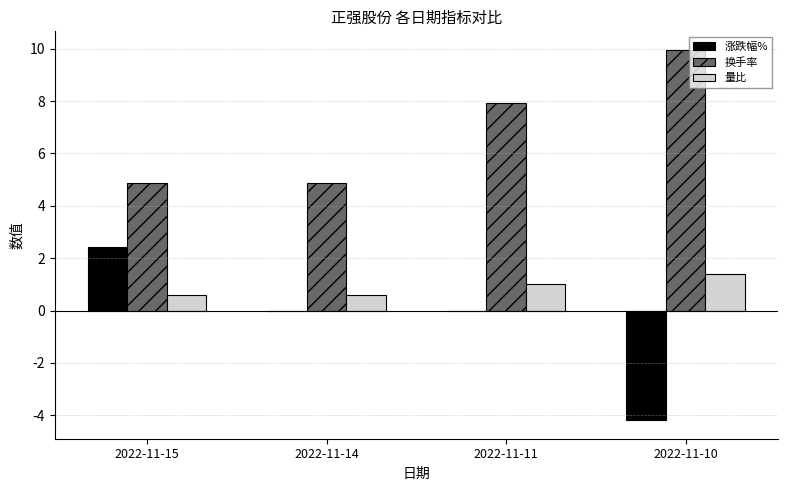

The value of 换手率 at 2022-11-15 is 4.9. True or false?

True